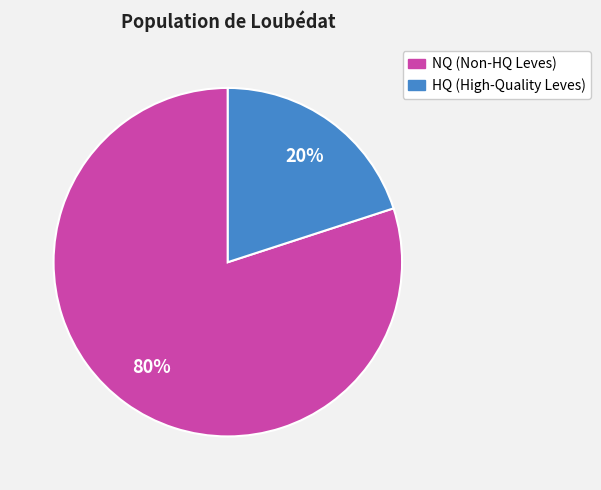

To the nearest percent, what is the difference between the largest and smallest slice percentages?

60%